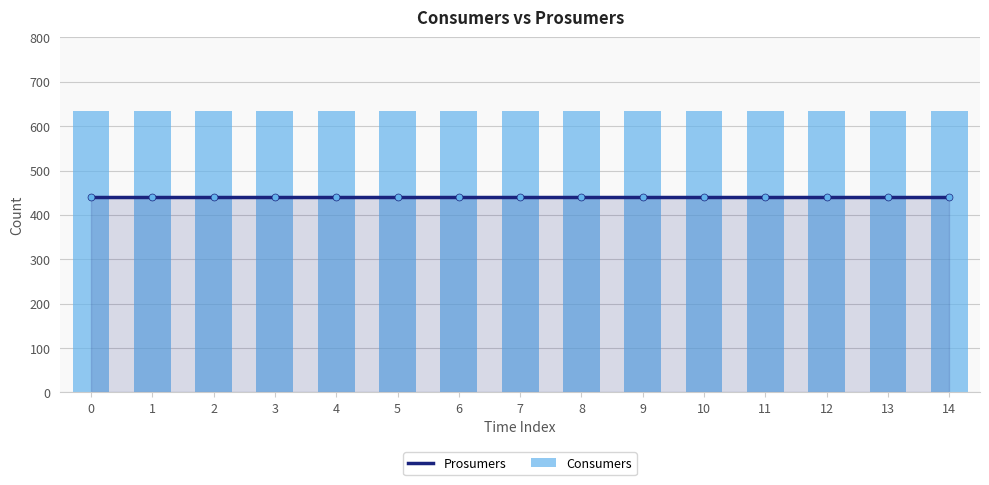

Rank the series by their average value, from highest to lowest.

Consumers, Prosumers